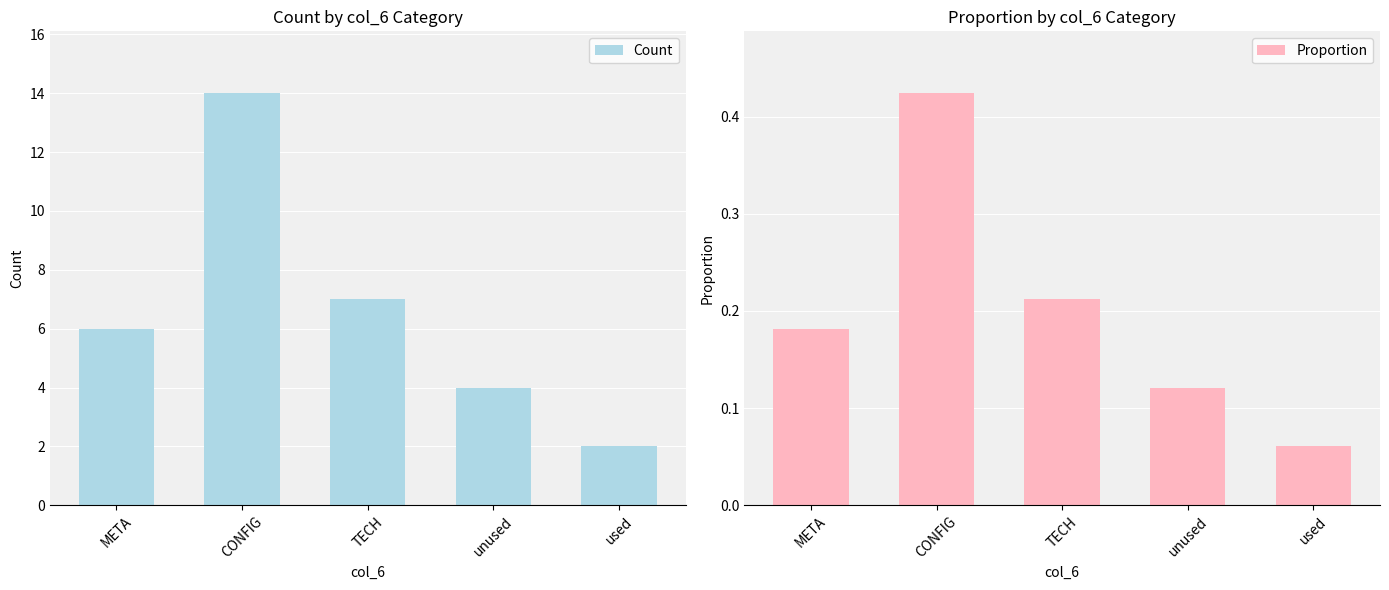

What is the sum of the Proportion values at CONFIG and META?

0.6